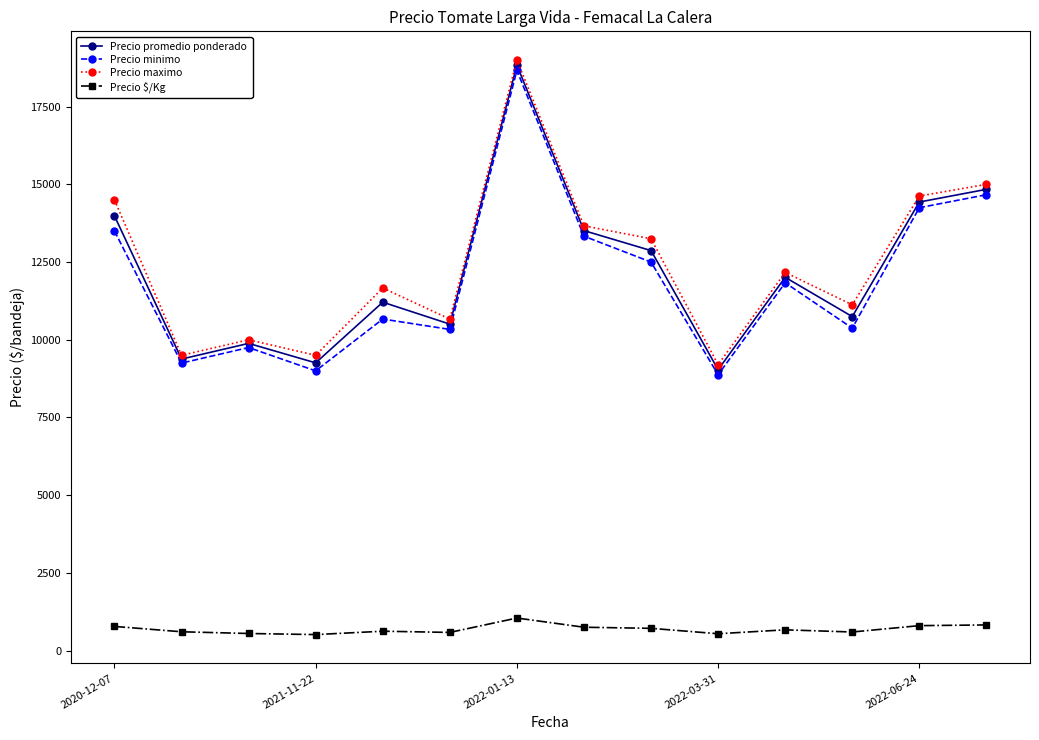

What is the value of the Precio $/Kg point at the 7th from the left?

1046.7